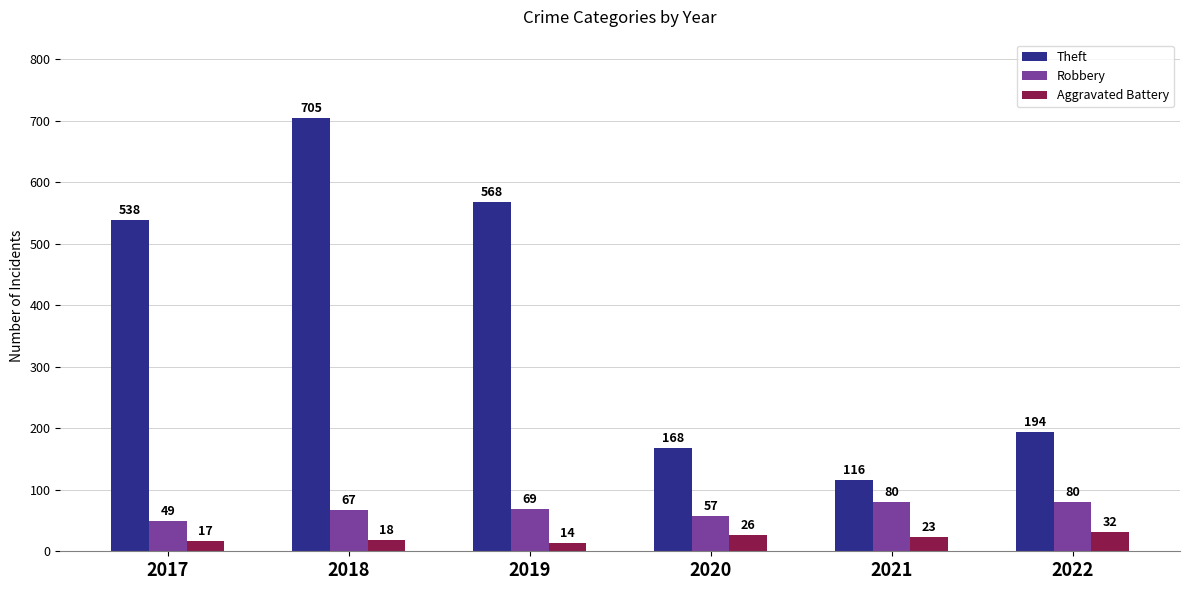

At which label is Robbery closest to 64?

2018